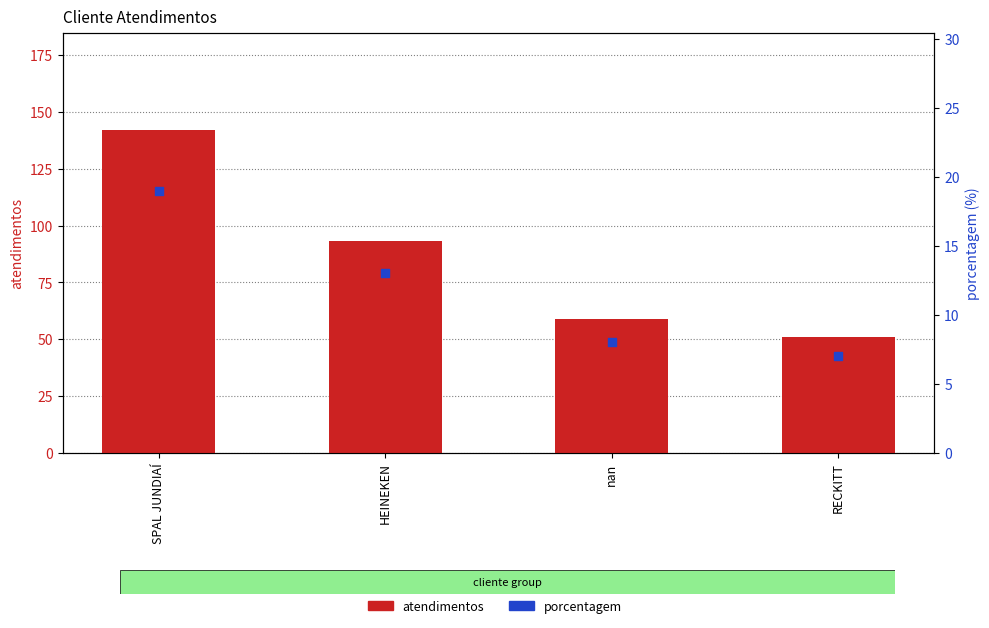

What is the total value across all series at SPAL JUNDIAÍ?

161